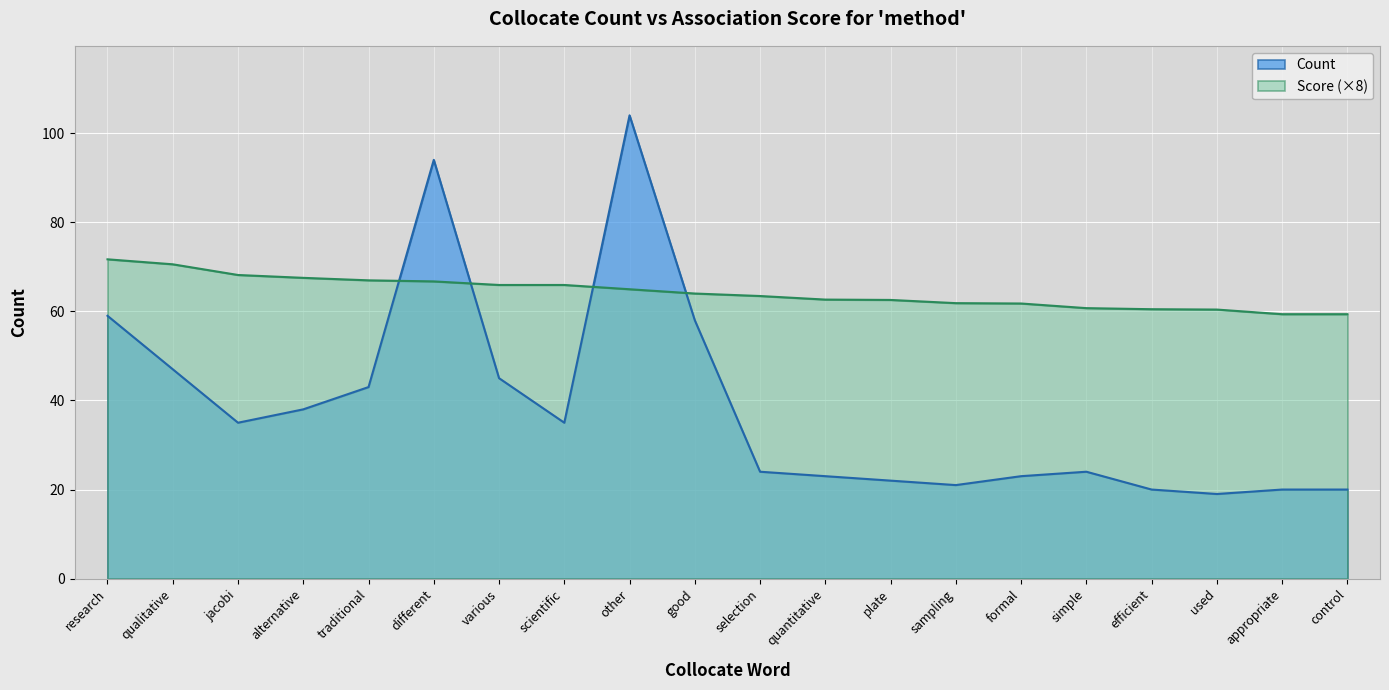

The chart shows a value of 18 at qualitative. True or false?

False